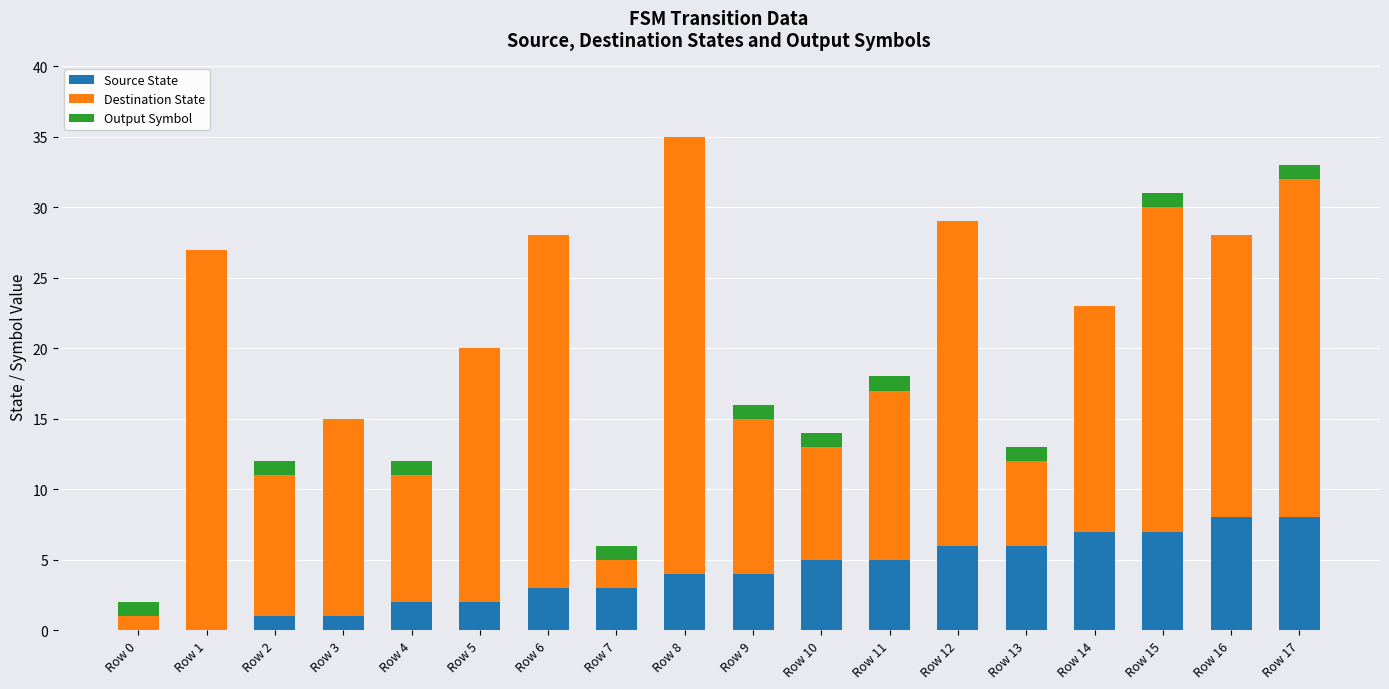

Count the Source State values in the range 2 to 6.

10